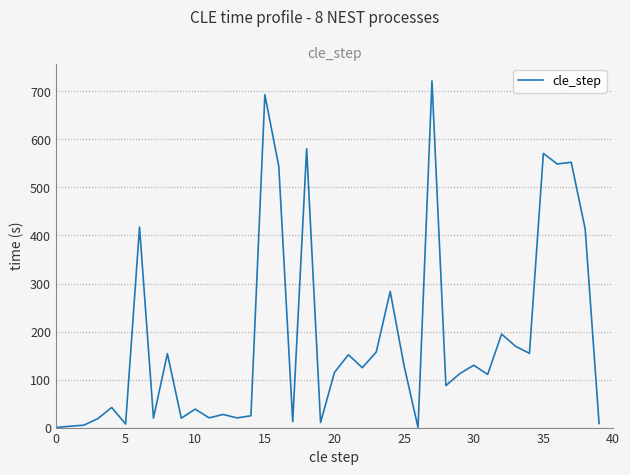

What is the difference between the maximum and minimum values?

722.0